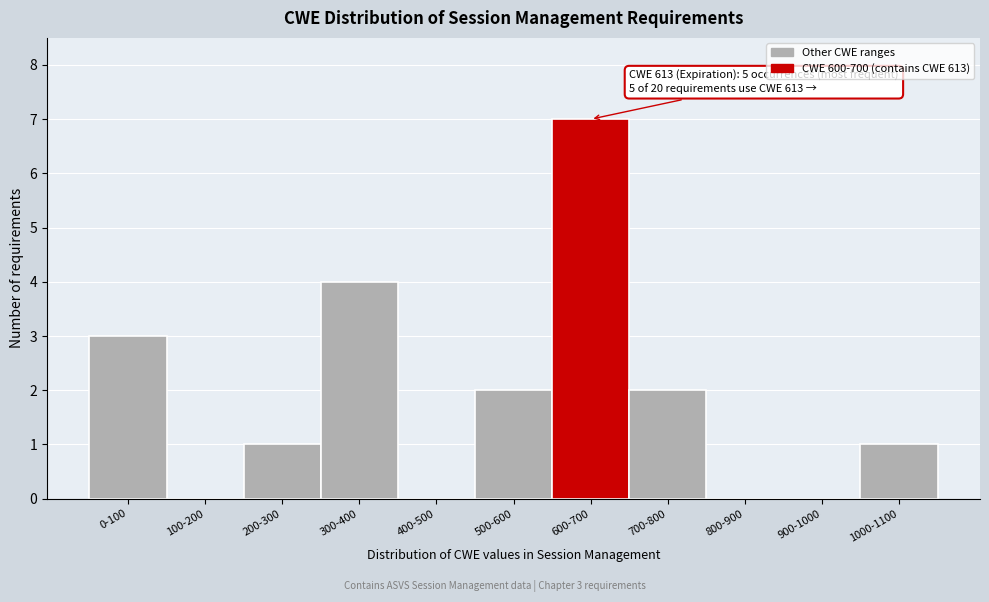

Reading left to right, extract all data points from this chart.

0-100=3	100-200=0	200-300=1	300-400=4	400-500=0	500-600=2	600-700=7	700-800=2	800-900=0	900-1000=0	1000-1100=1